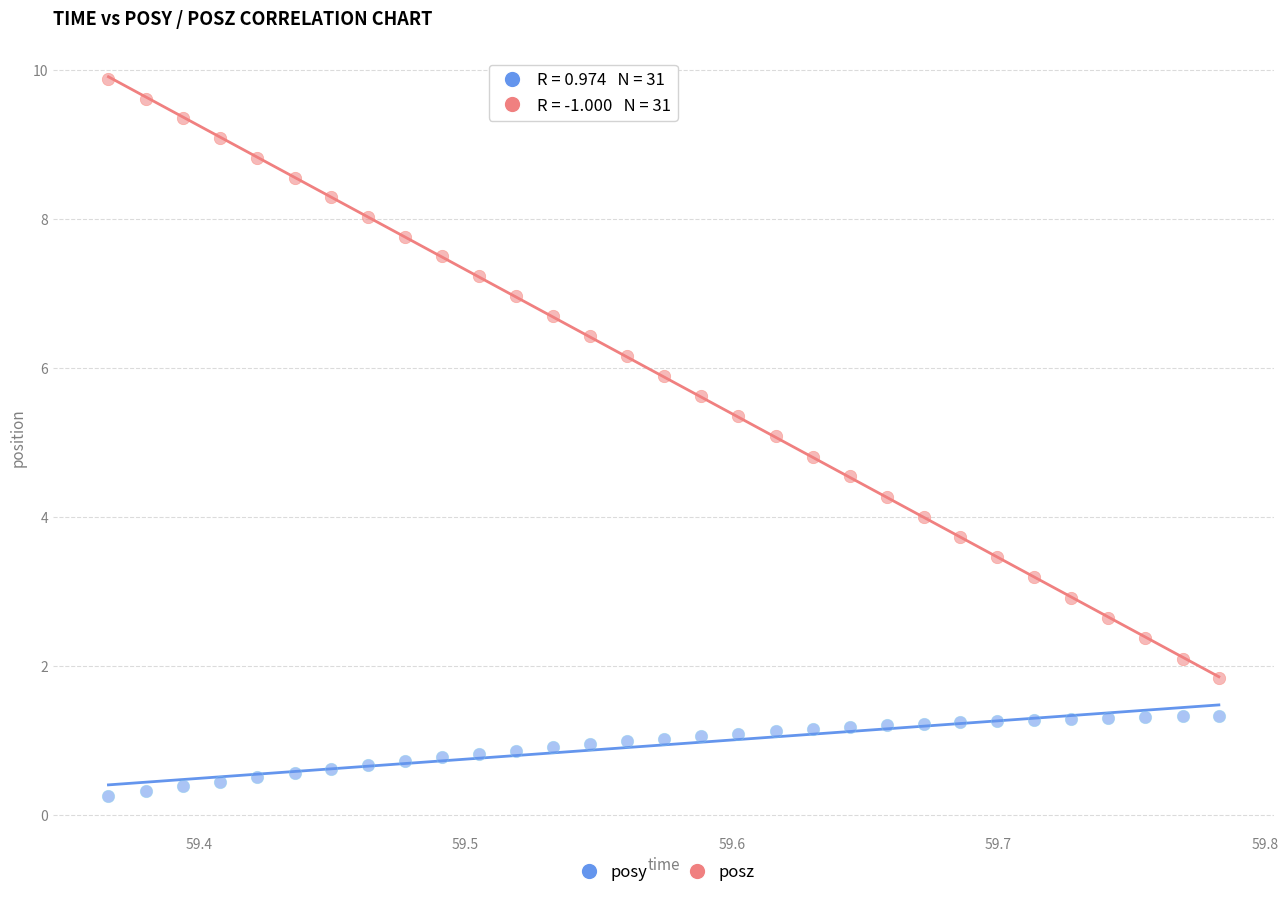

Across all data points, what is the range of X values (max minus min)?

0.4